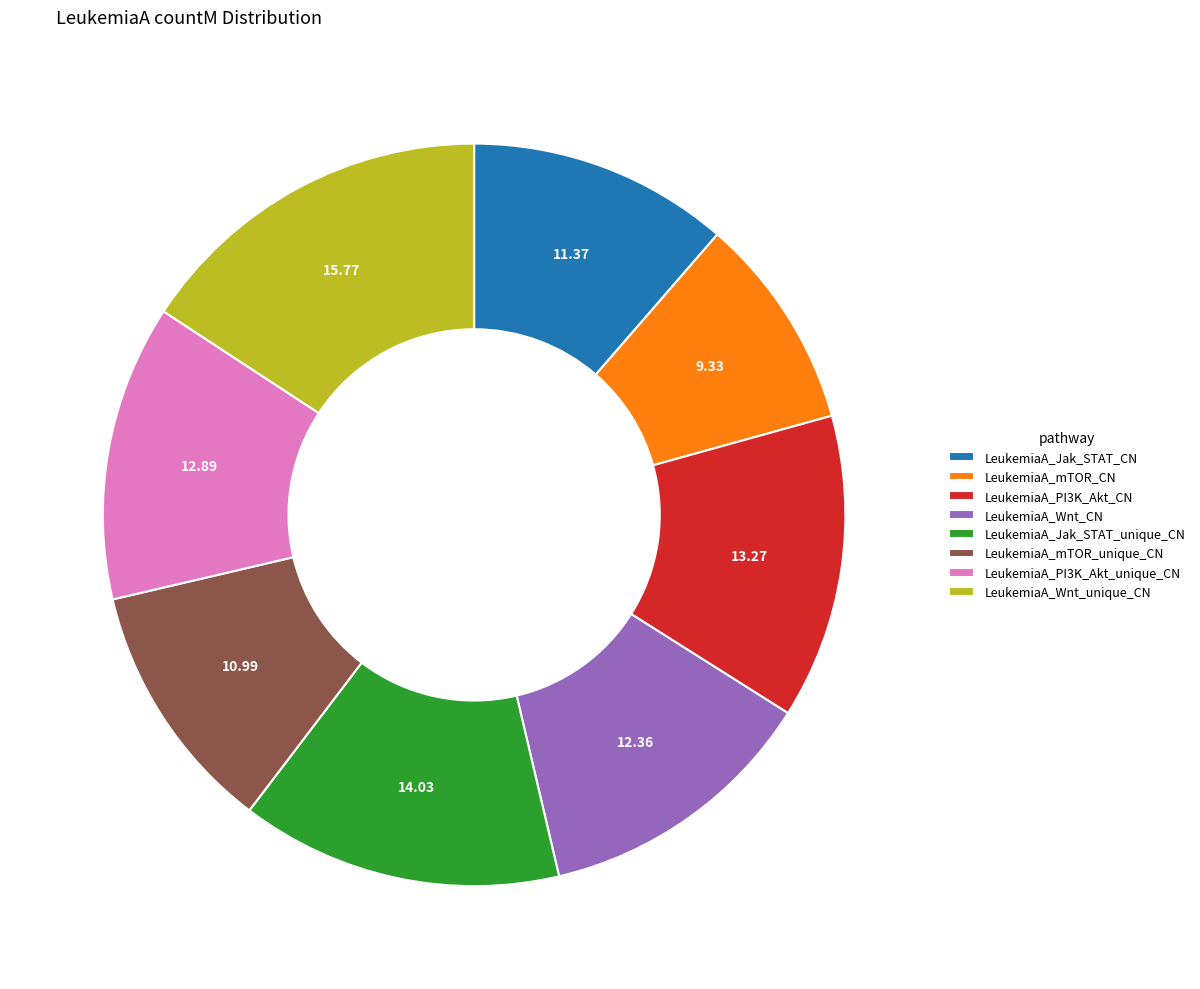

Combined, do LeukemiaA_Wnt_CN and LeukemiaA_Wnt_unique_CN account for over 50%?

No